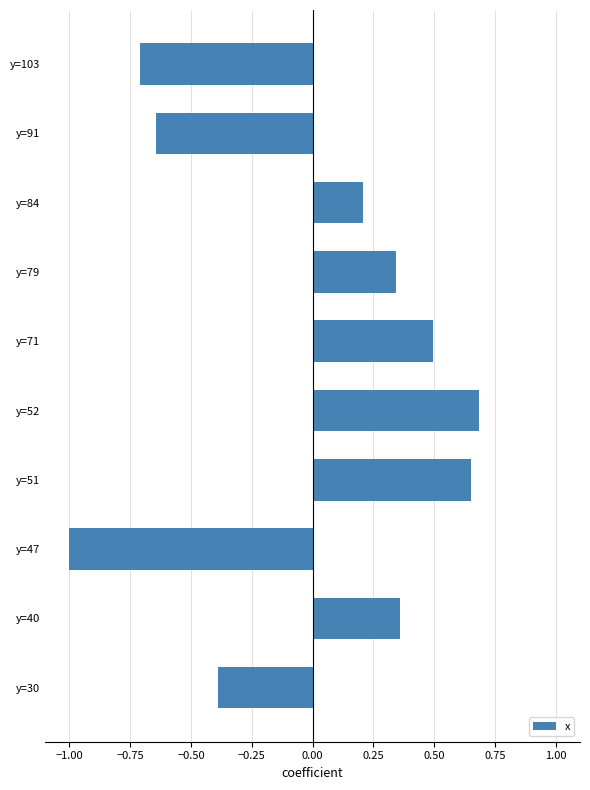

How many data points are above 0?

6